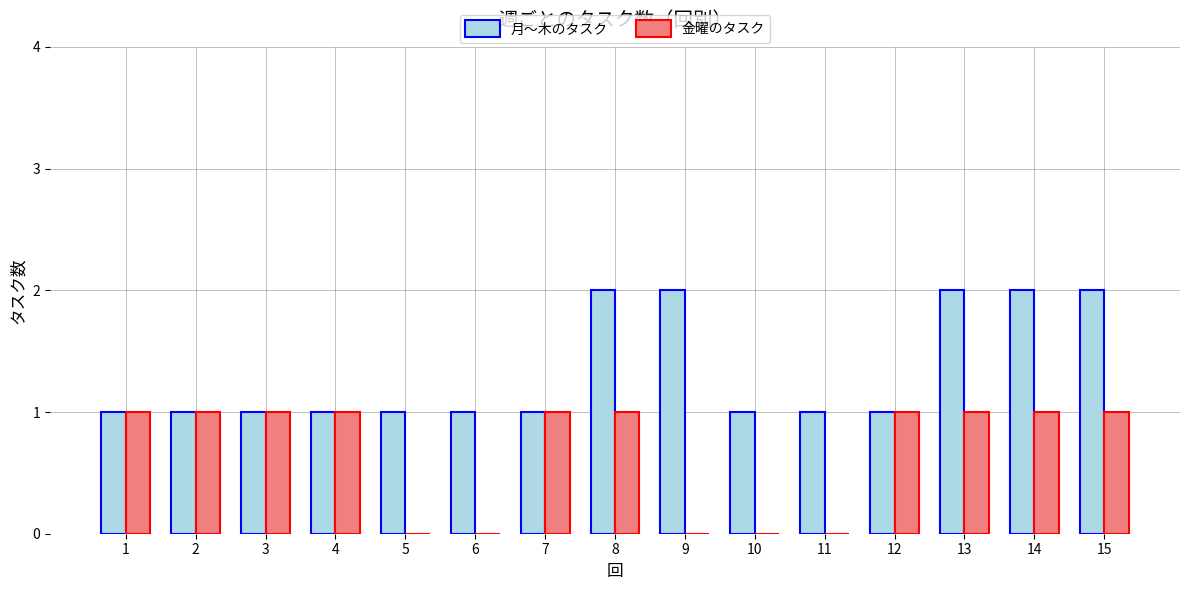

What is the sum of the 月～木のタスク values at 4 and 13?

3